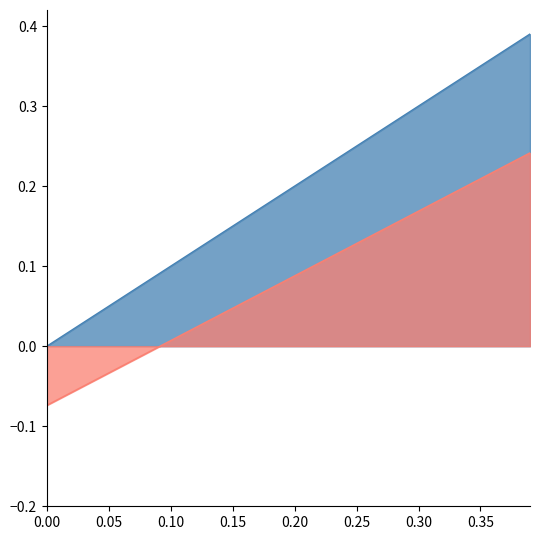

At which category does the chart reach its peak across all series?

0.39